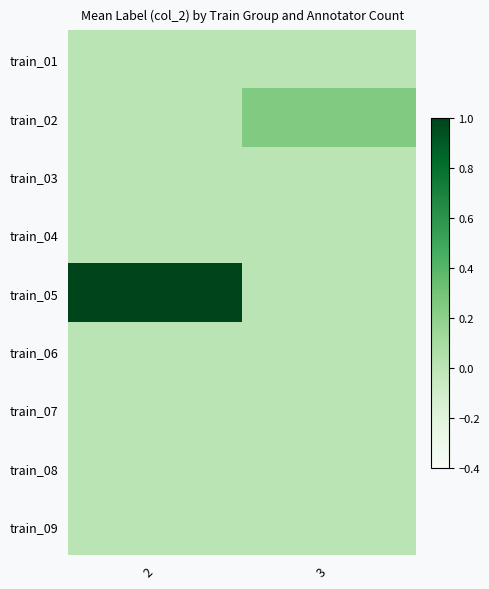

Which series has the largest total across all categories?

train_05